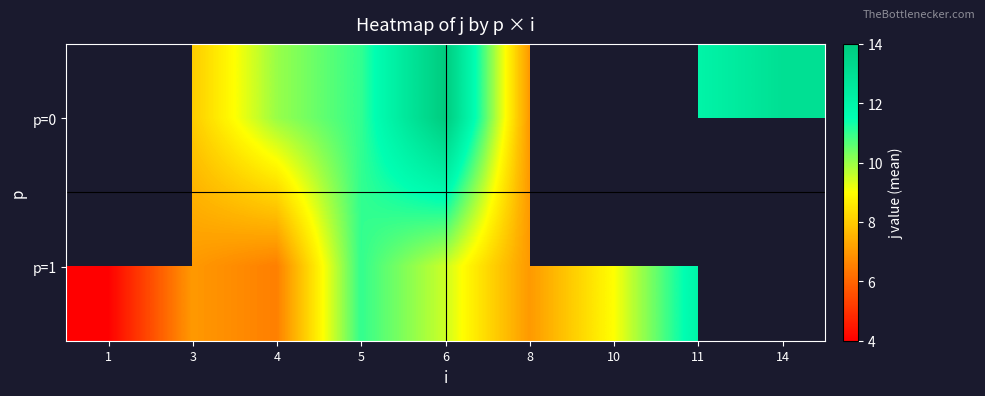

What is the sum of the p=1 values at 5 and 4?

17.5